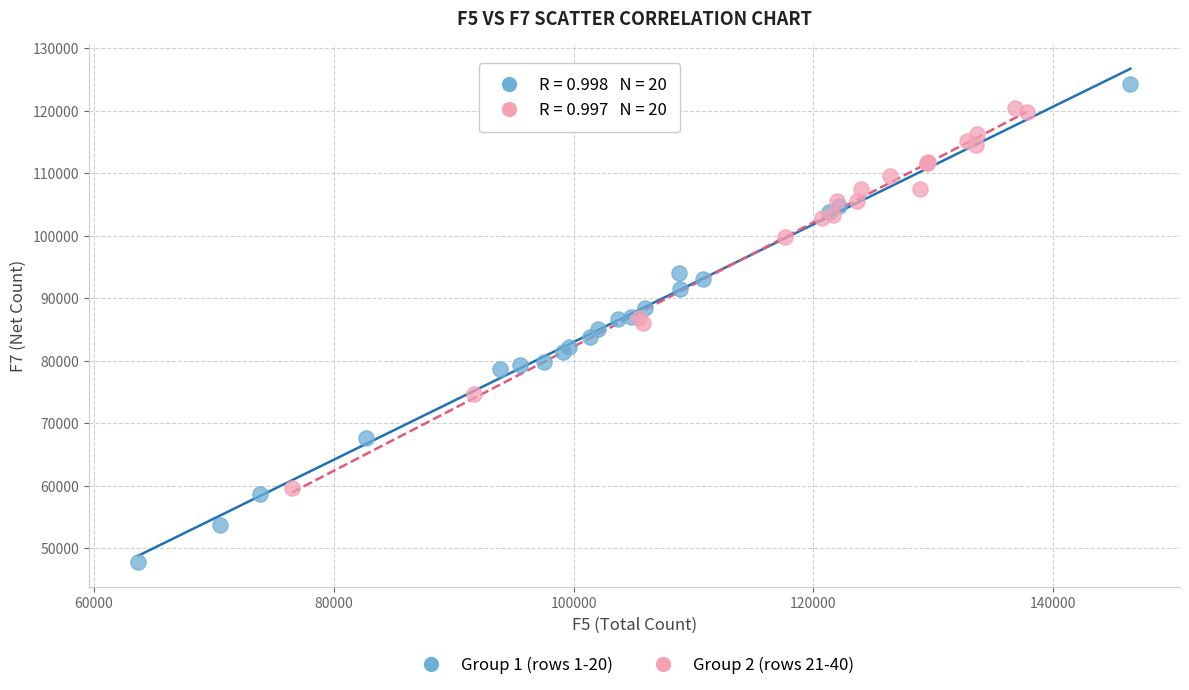

Which series contains the lowest Y value?

Group 1 (rows 1-20)